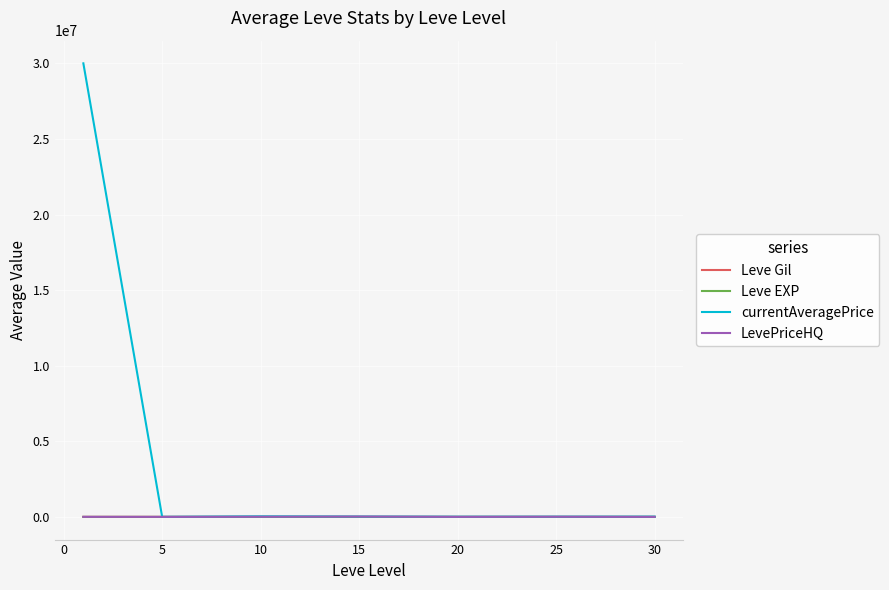

Which series has the widest spread of values?

currentAveragePrice